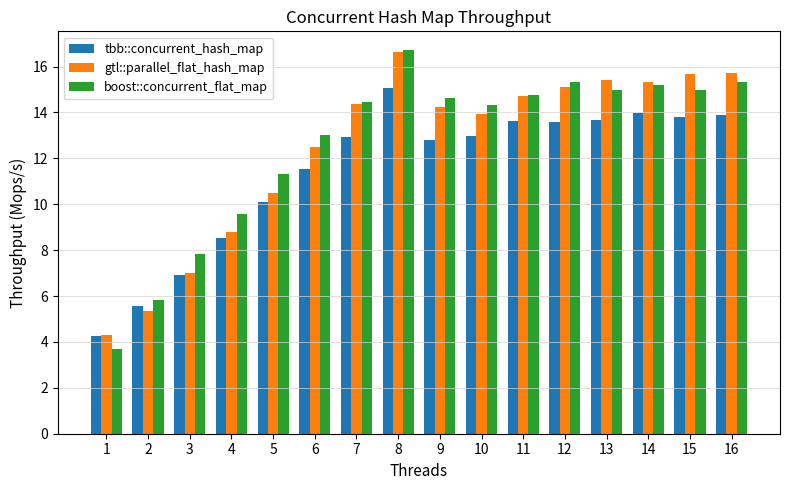

Is it true that boost::concurrent_flat_map equals 15.0 at 15?

True